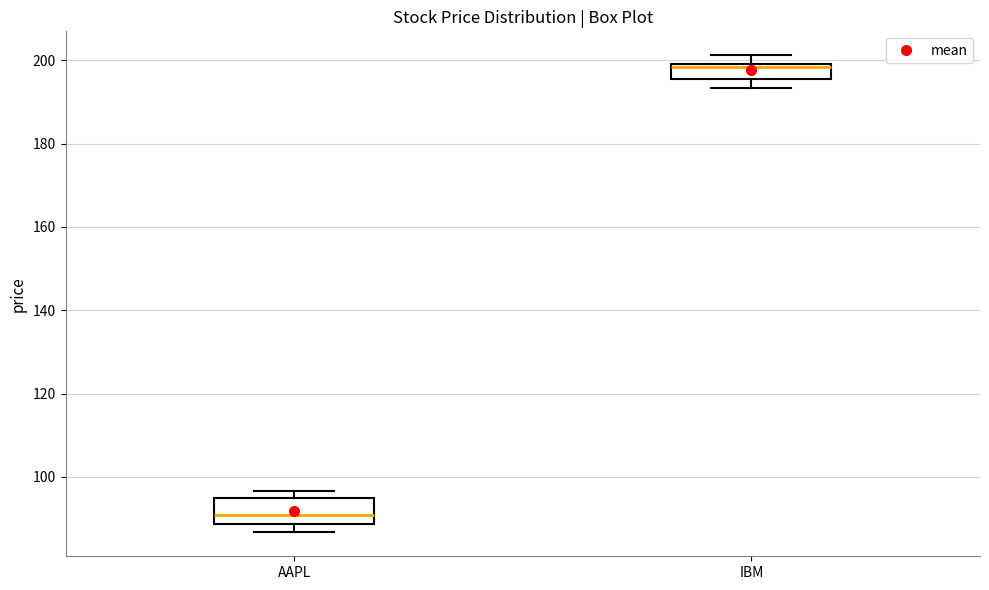

Which box's median line is the highest?

IBM